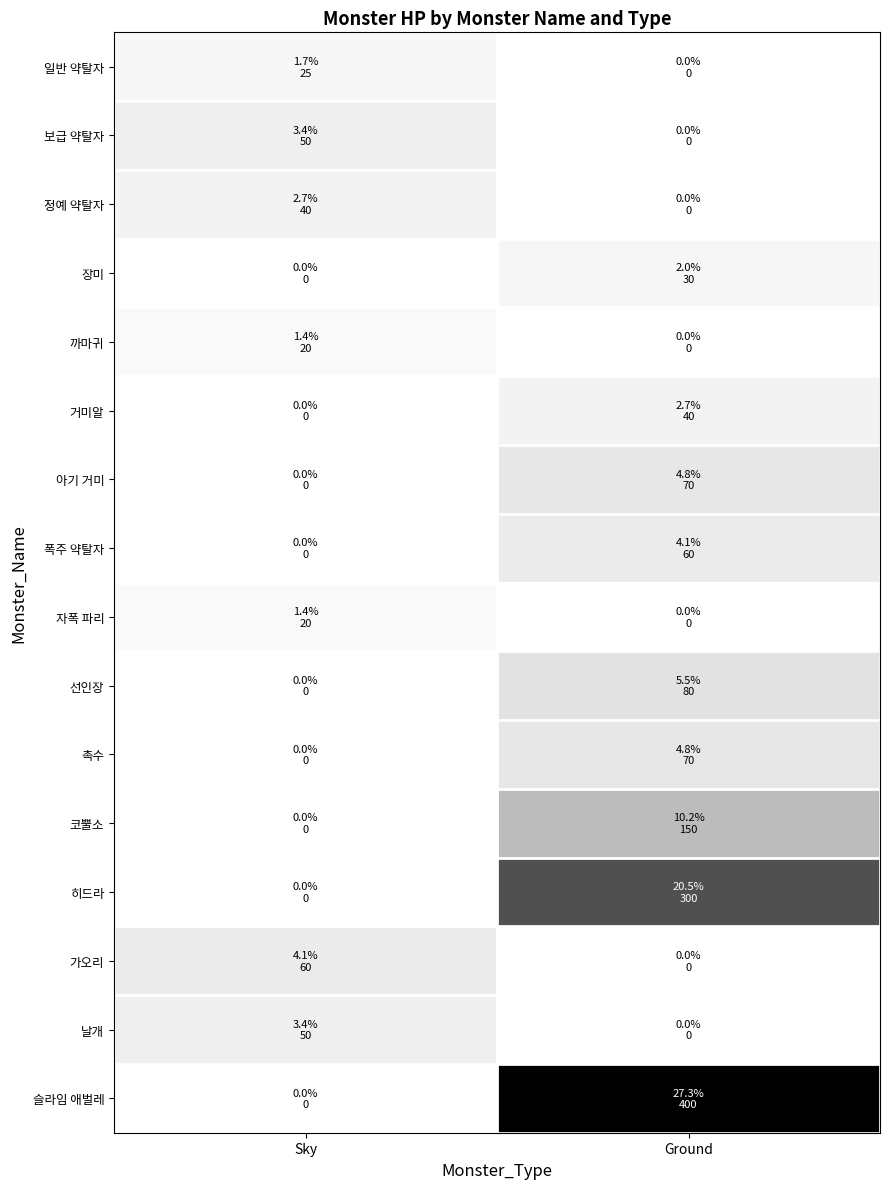

At Ground, list the series in order from smallest to largest.

일반 약탈자, 보급 약탈자, 정예 약탈자, 까마귀, 자폭 파리, 가오리, 날개, 장미, 거미알, 폭주 약탈자, 아기 거미, 촉수, 선인장, 코뿔소, 히드라, 슬라임 애벌레